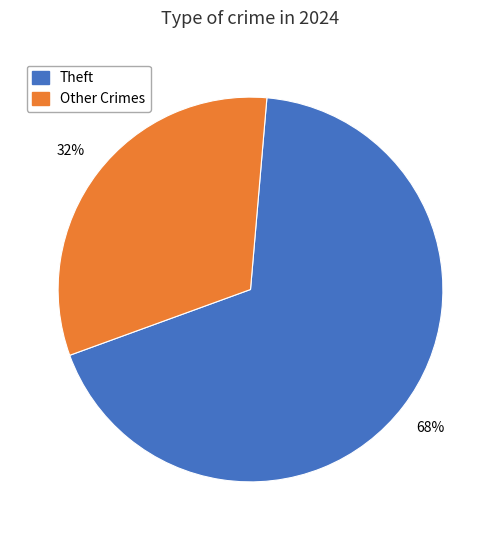

How many slices are in this pie chart?

2